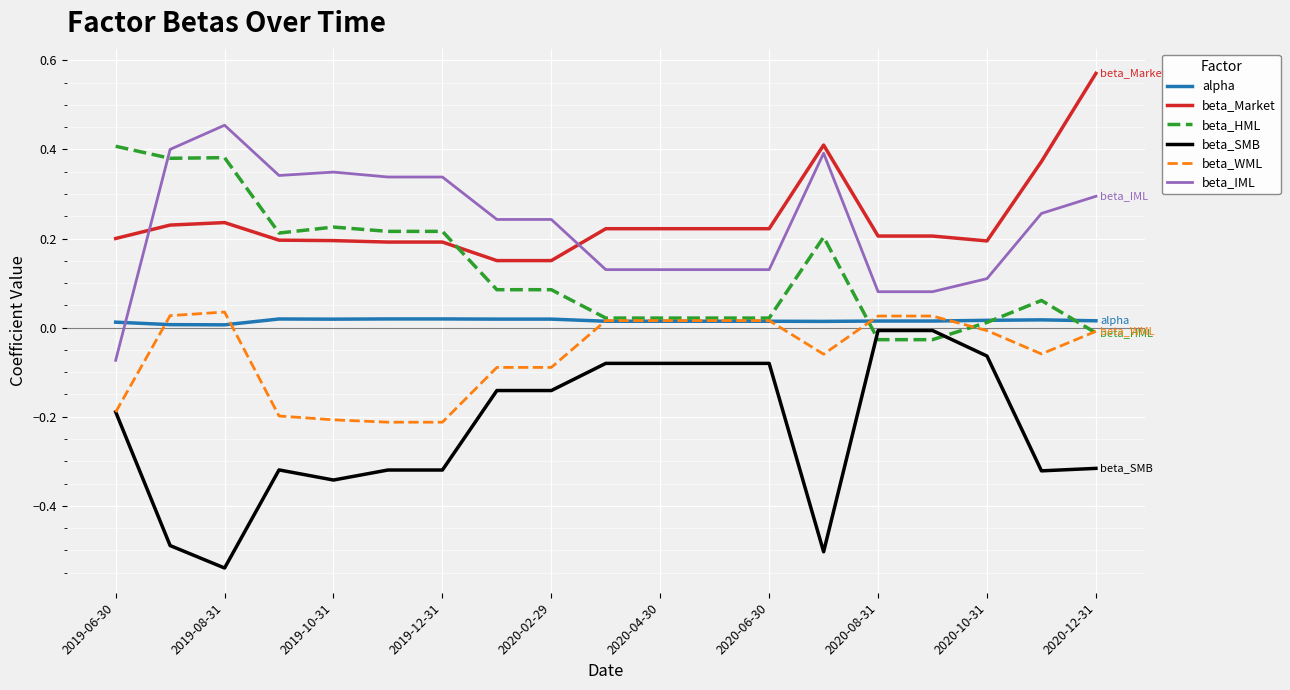

True or false: alpha and beta_Market cross at least once.

False